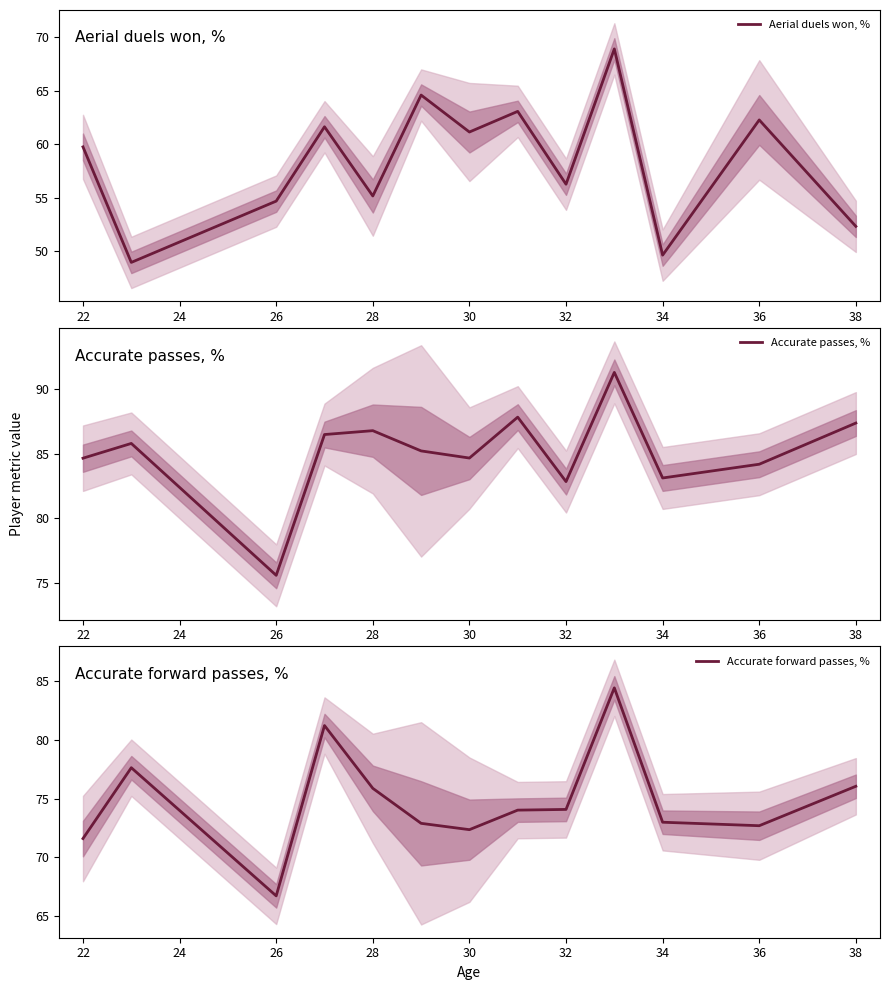

The value of Aerial duels won, % at 38 is 52.3. True or false?

True